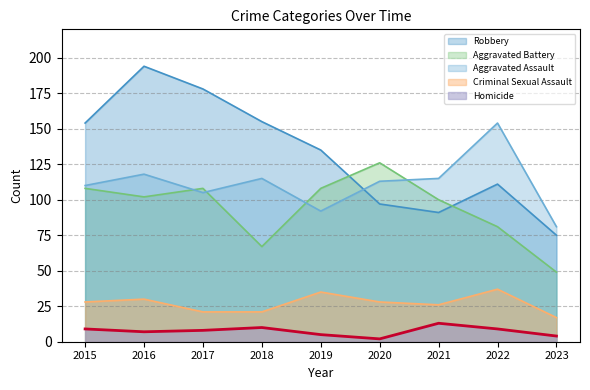

At which label does Criminal Sexual Assault first exceed 28?

2016